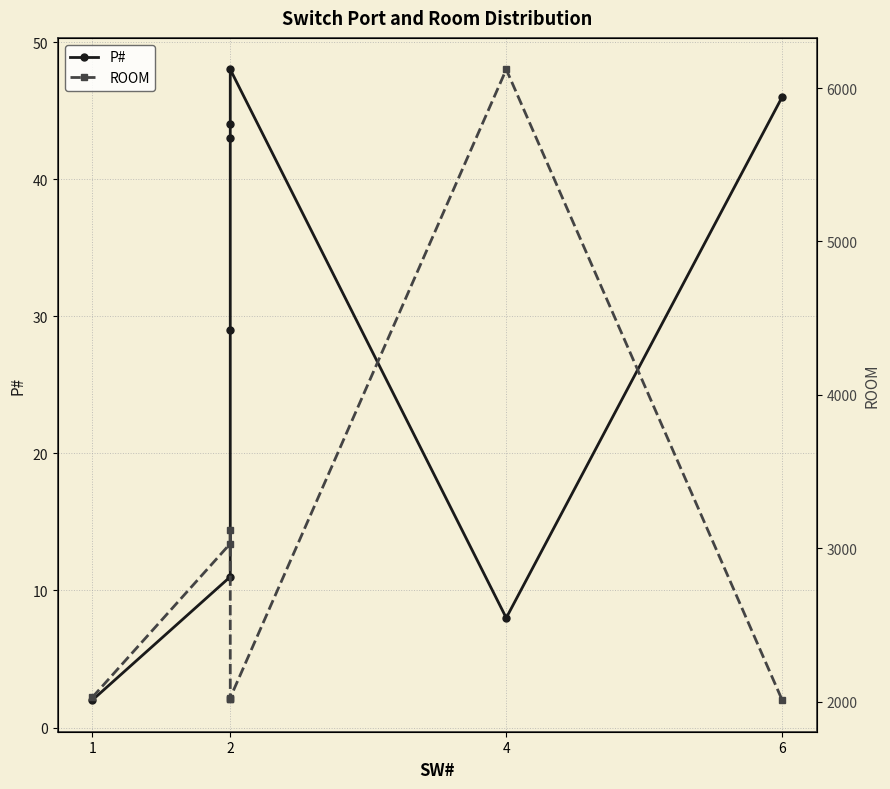

What are all the series names shown in the legend?

P#, ROOM